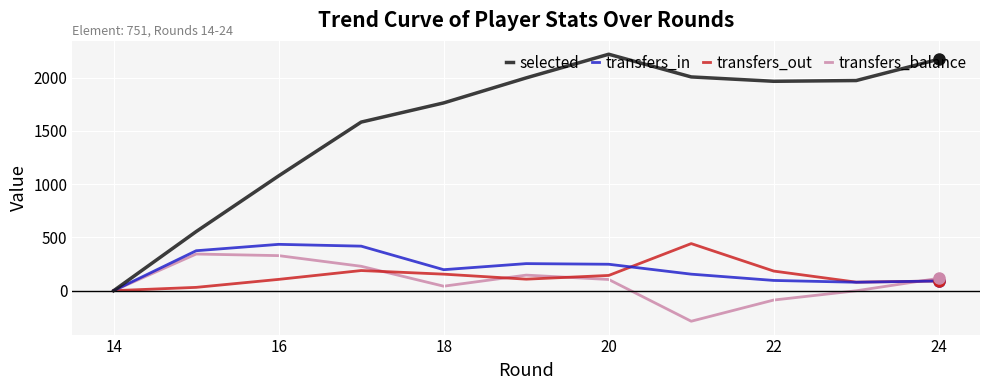

How many series are shown in this chart?

4